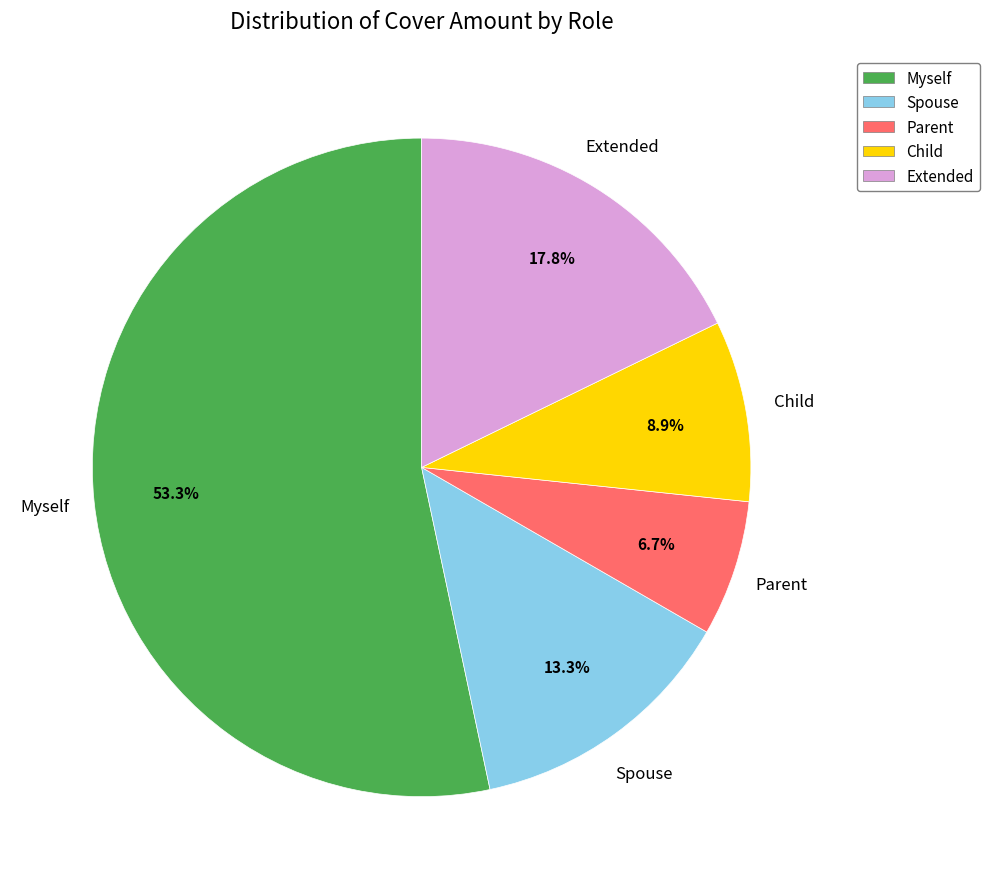

Is the sum of Child and Parent greater than half?

No